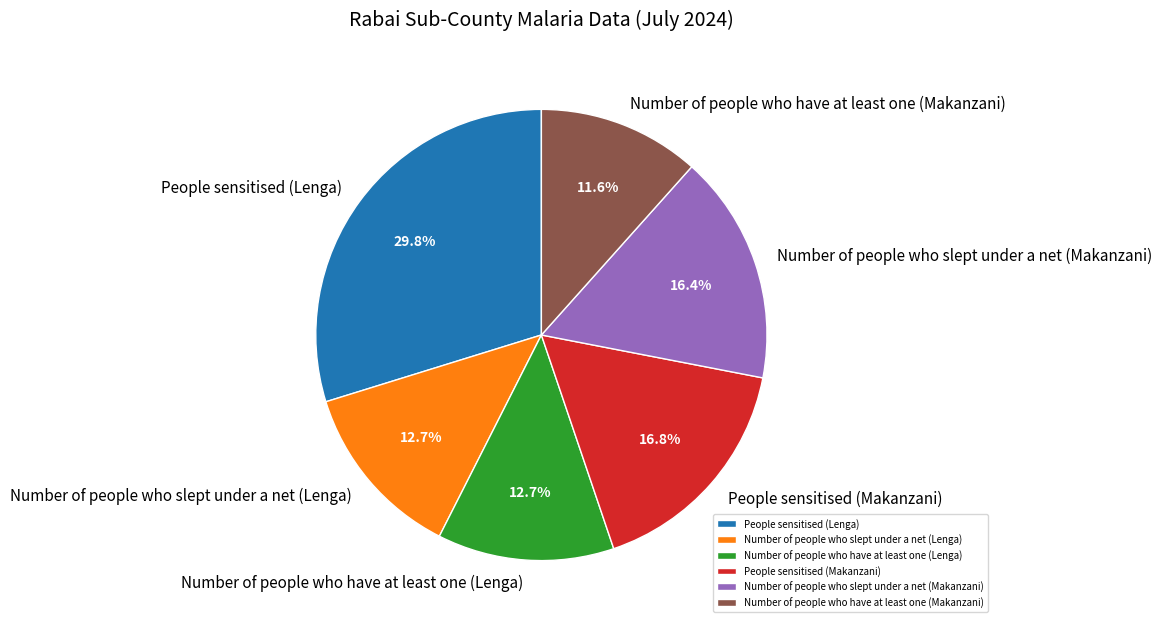

Do People sensitised (Lenga) and Number of people who have at least one (Makanzani) together represent more than half of the pie?

No